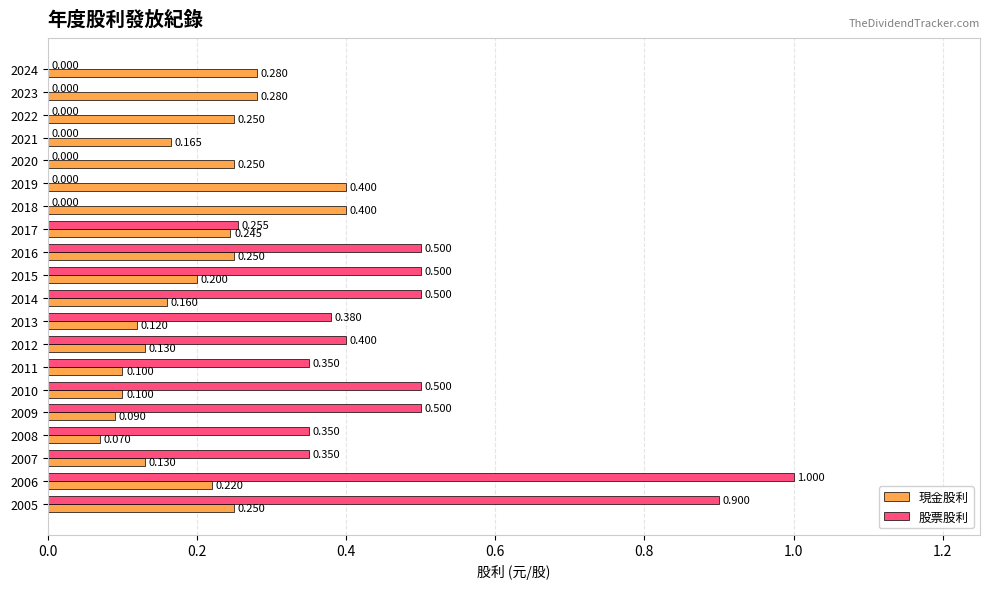

Is the value of 股票股利 at 2014 greater than the value of 現金股利 at 2024?

Yes